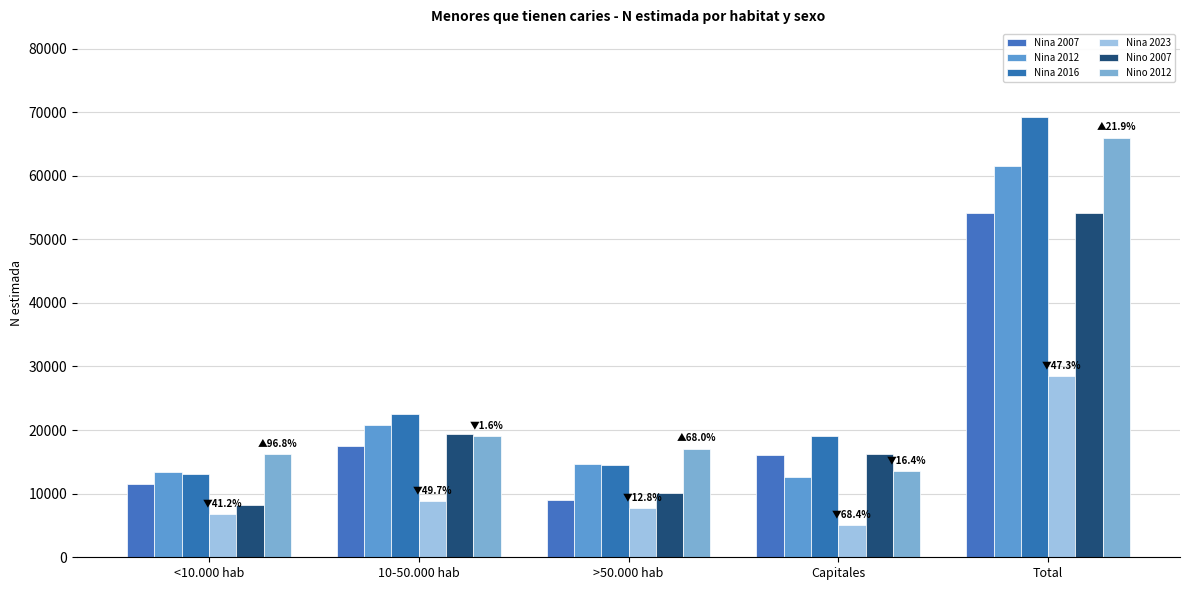

Which has a higher value, 10-50.000 hab or <10.000 hab?

10-50.000 hab